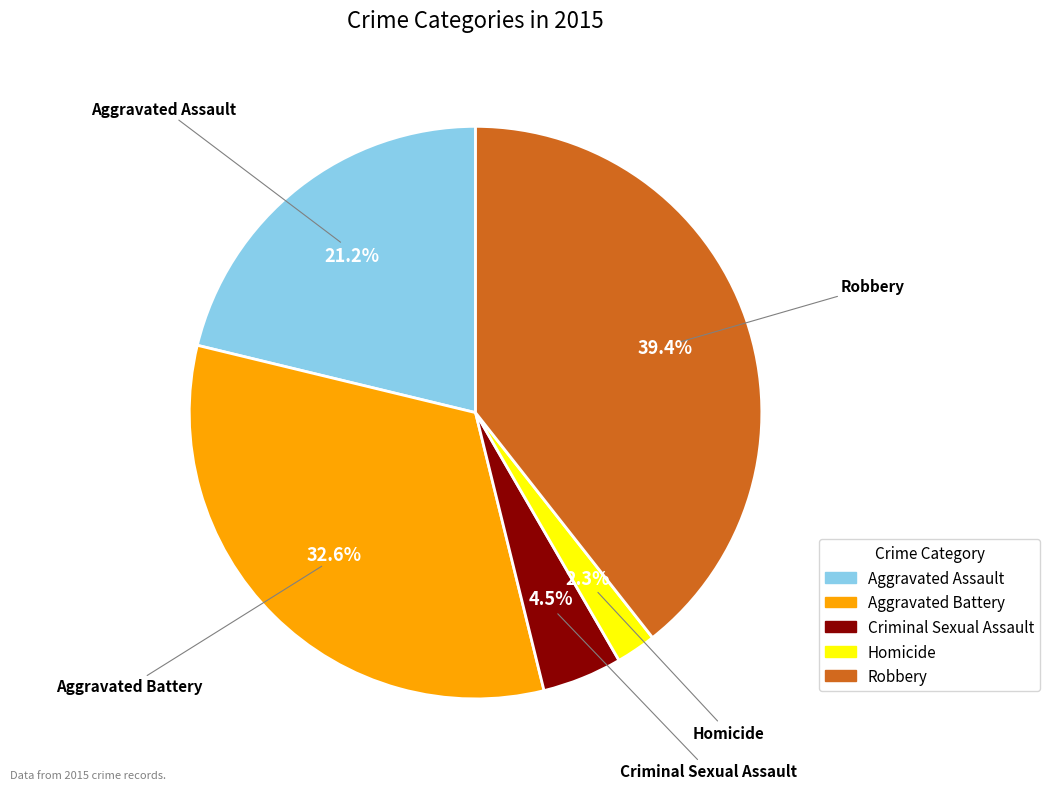

How many segments does this pie chart have?

5